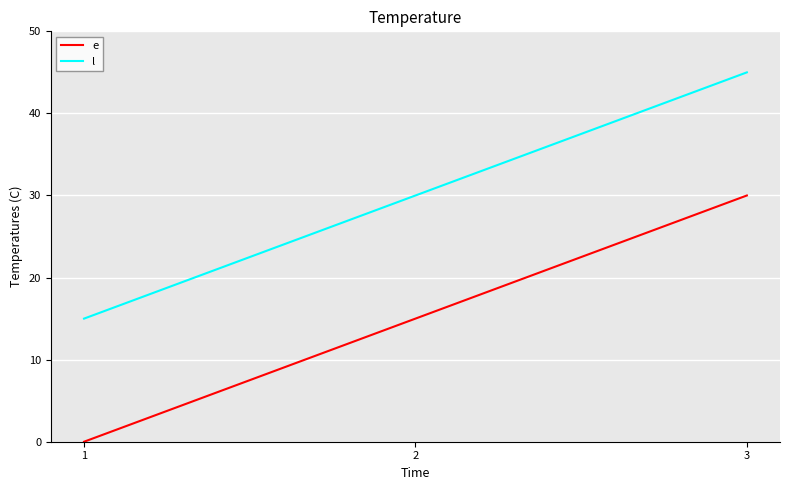

True or false: e has a value of 15 at 2.

True